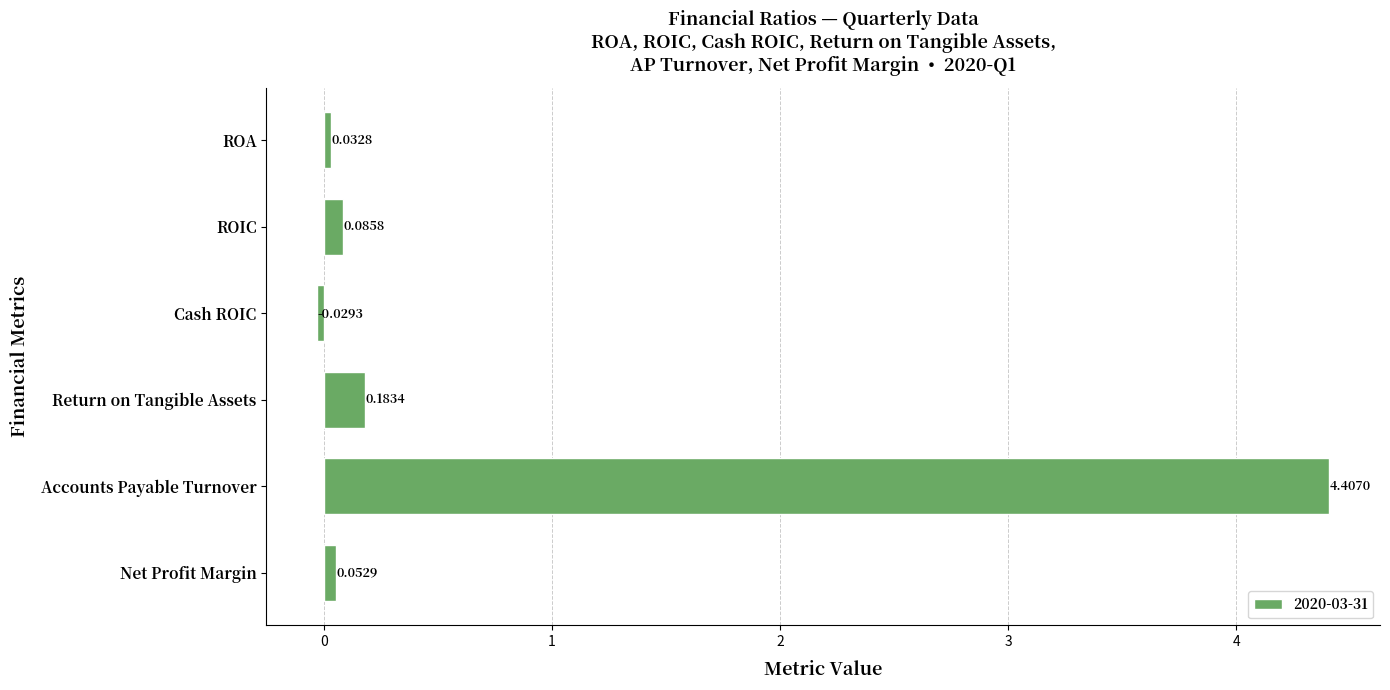

What is the average value?

0.8